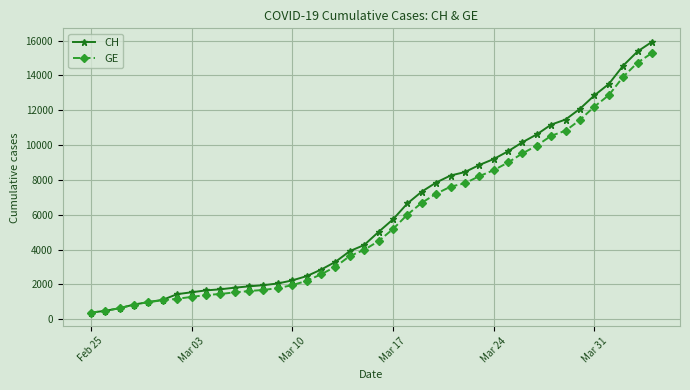

How many lines are shown in the chart?

2